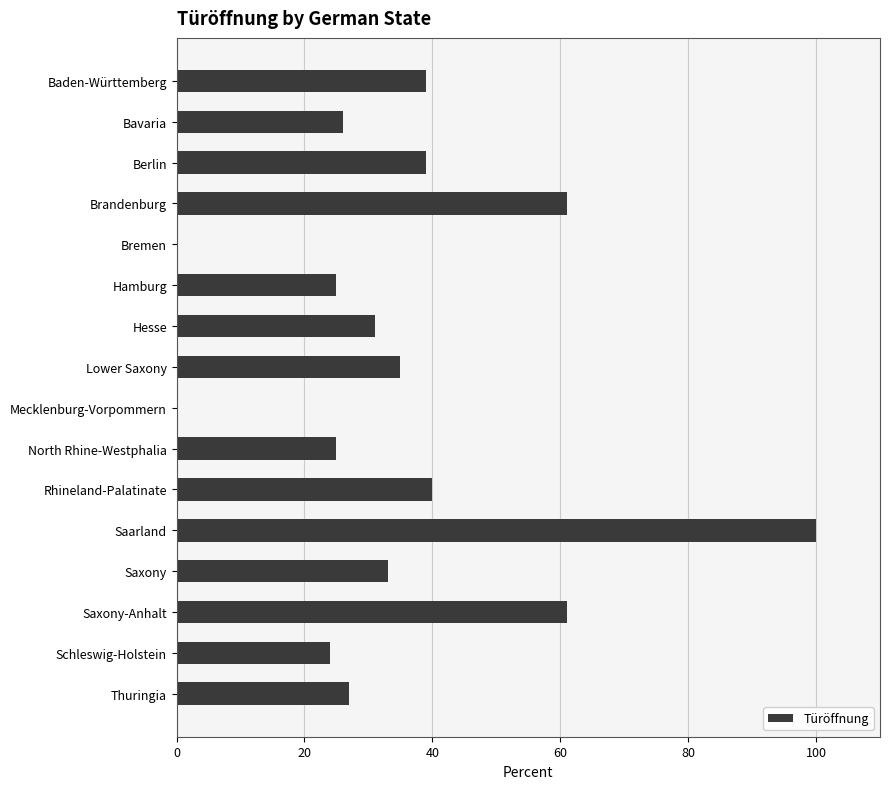

What is the change in value from Baden-Württemberg to Bremen?

-39